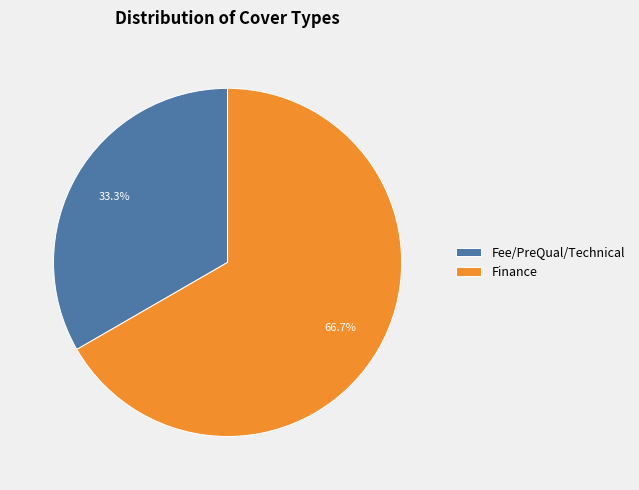

How many slices are in this pie chart?

2